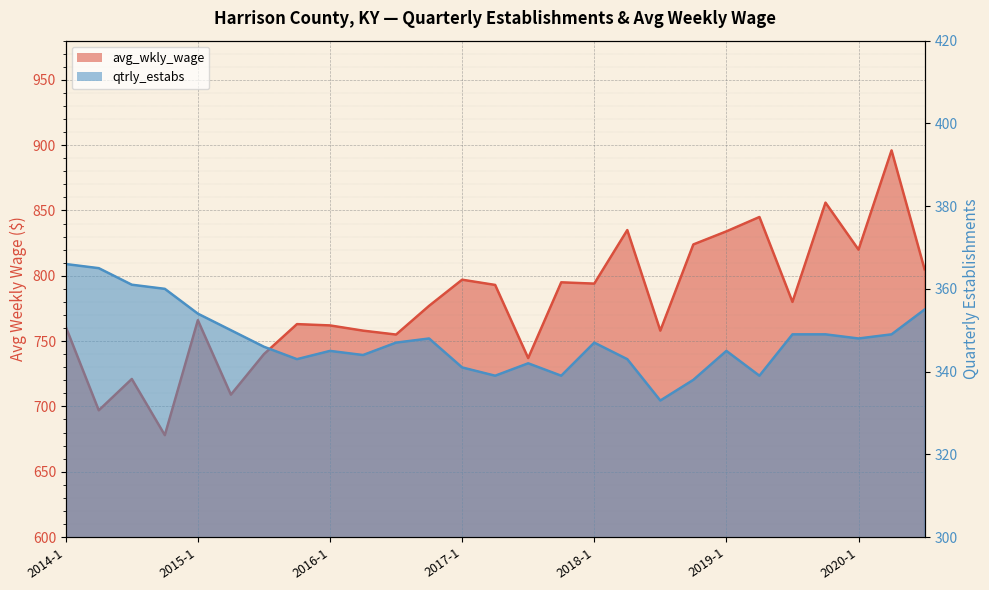

Rank the series at 2019-3 from highest to lowest value.

avg_wkly_wage, qtrly_estabs